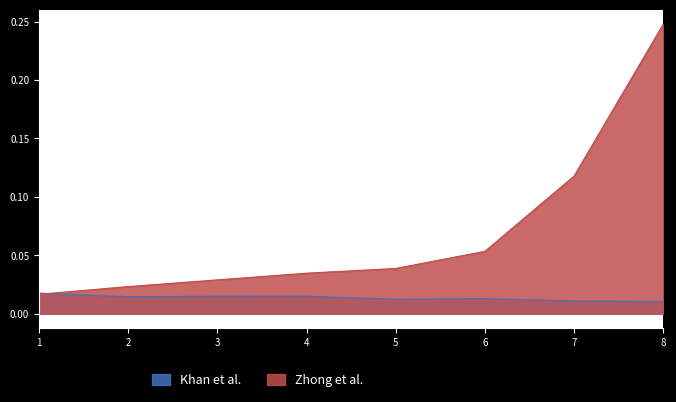

What is the average value of the Zhong et al. series?

0.1